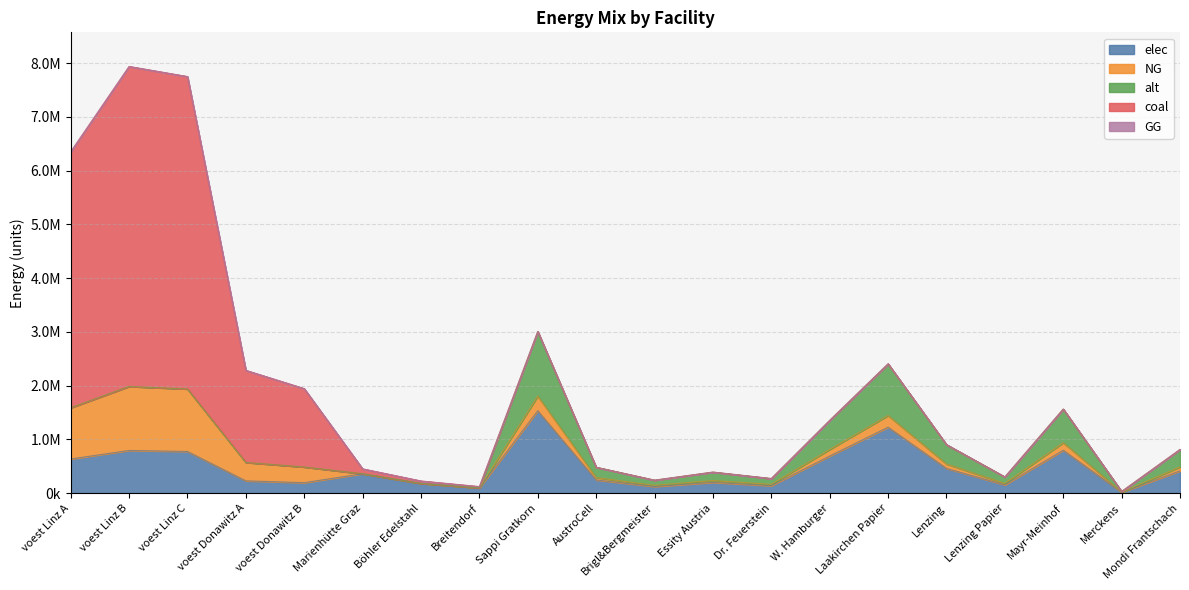

What is the difference between the elec values at voest Linz C and Sappi Gratkorn?

758312.6